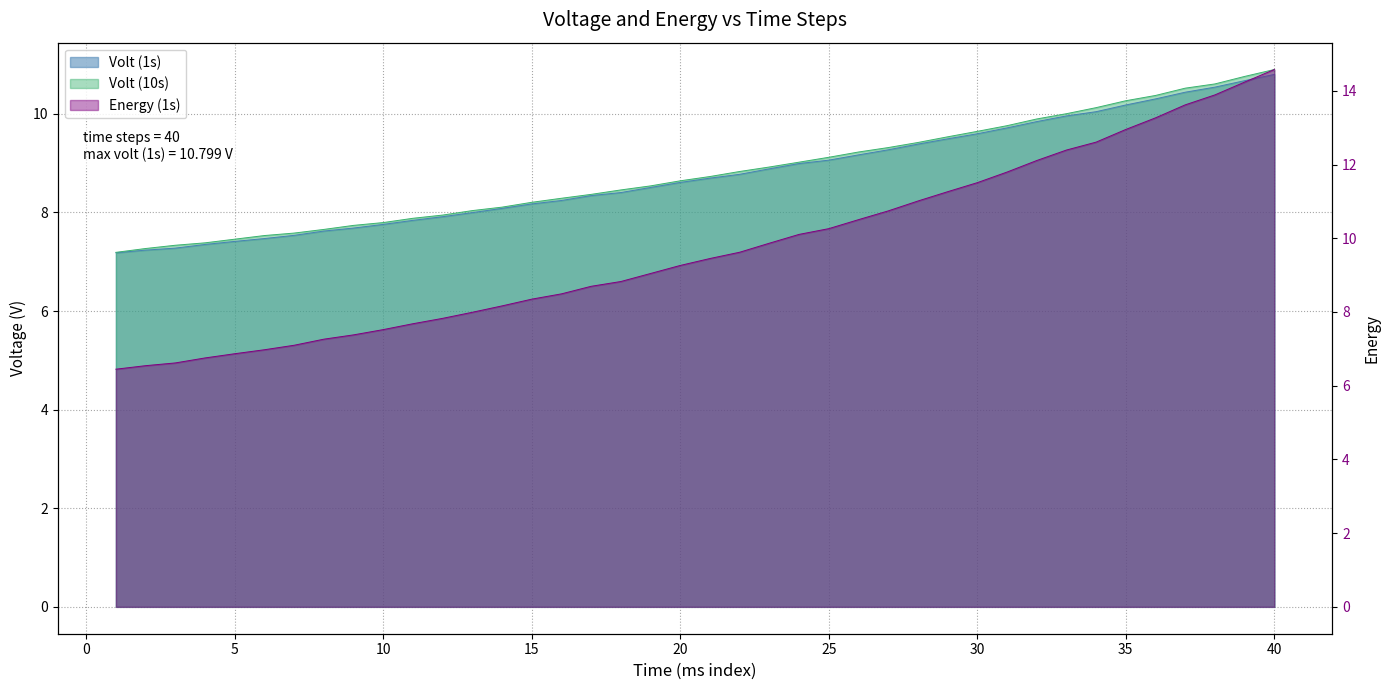

Is it true that Energy (1s) equals 6.6 at 5?

True